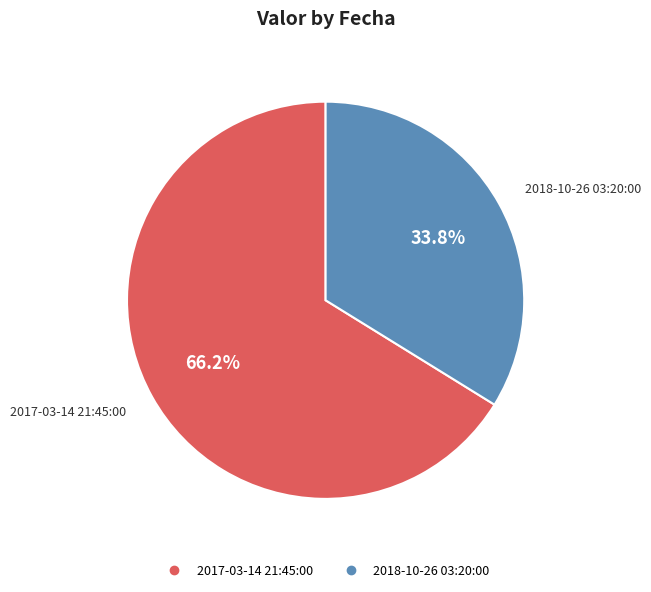

What is the largest slice in the pie chart?

2017-03-14 21:45:00